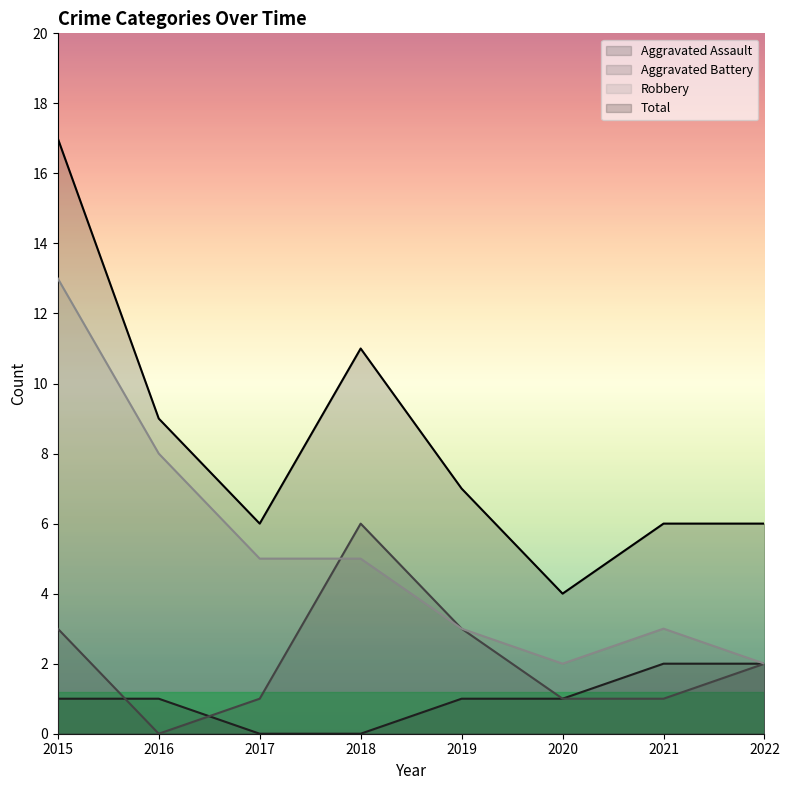

True or false: Robbery and Aggravated Assault cross at least once.

False